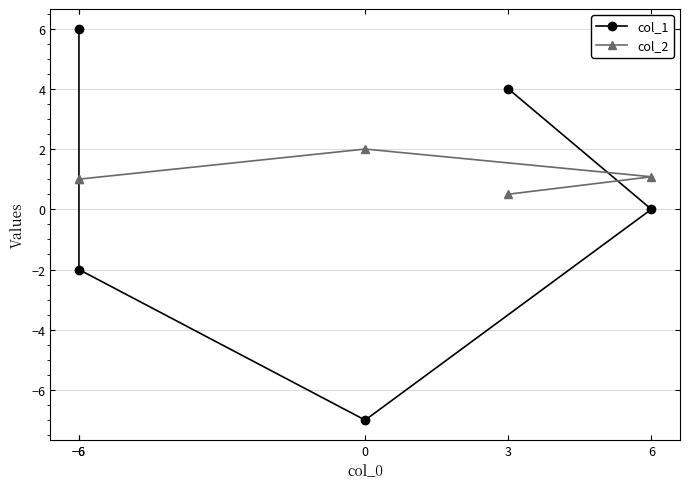

Does the chart display data point markers on the line(s)?

Yes